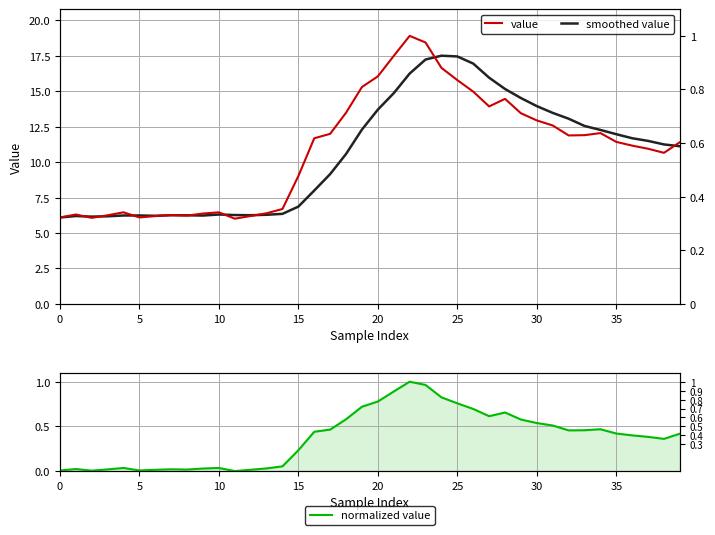

What is the approximate value of normalized value at 34?

0.5